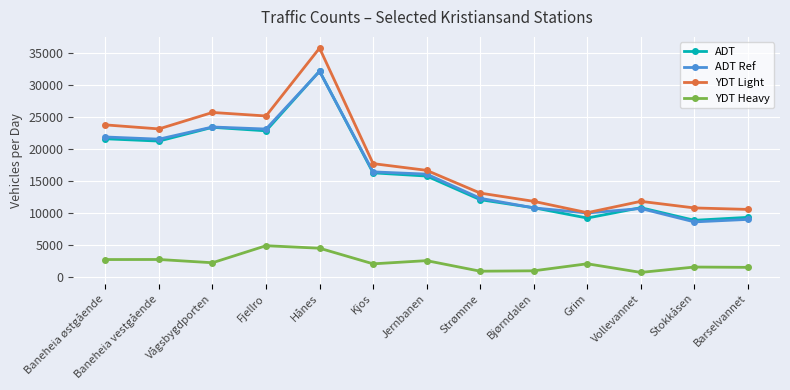

What is the value of the ADT Ref point at the 6th from the left?

16370